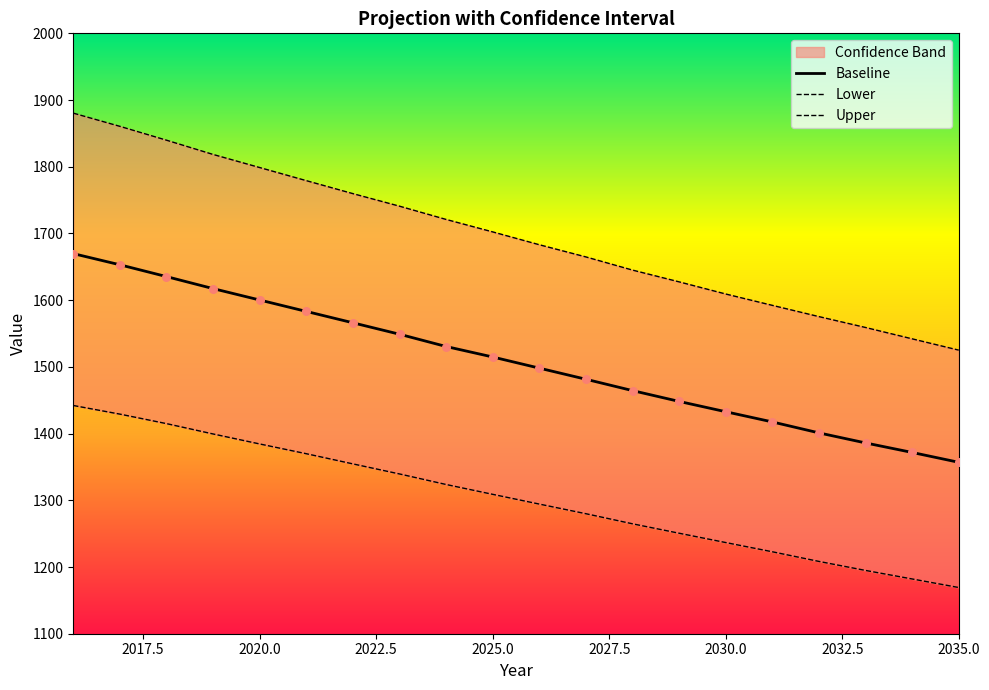

The value of Baseline at 2025.0 is 867.3. True or false?

False